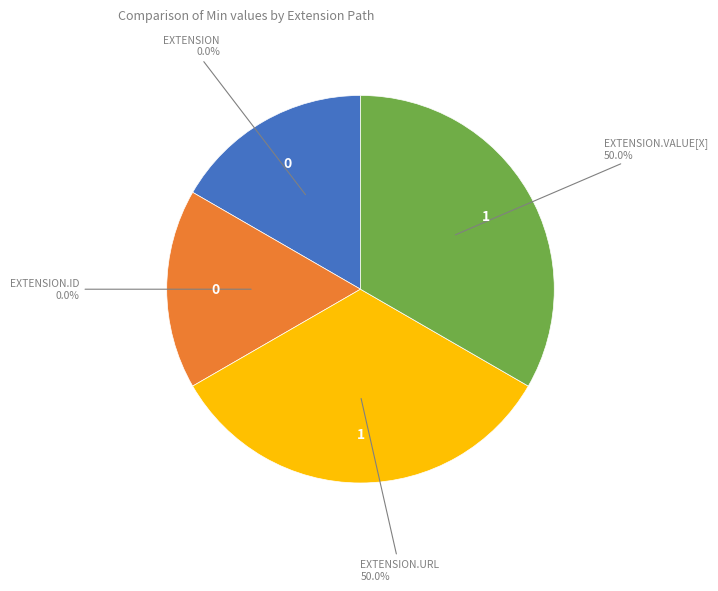

How many segments does this pie chart have?

4